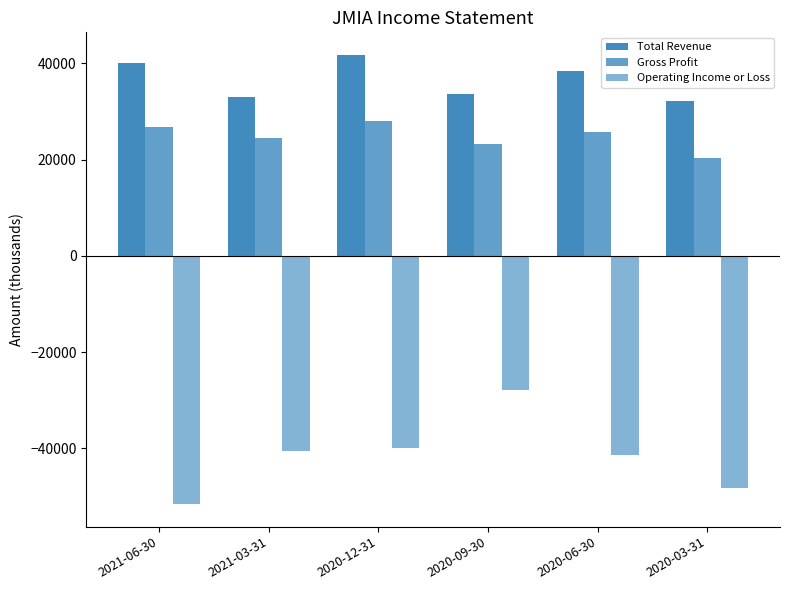

How many values in the Total Revenue series are below 38500?

3